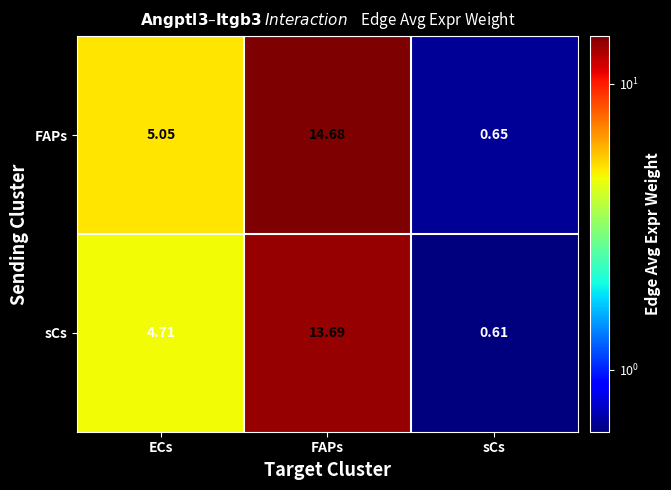

List the series in order of their peak value, lowest first.

sCs, FAPs